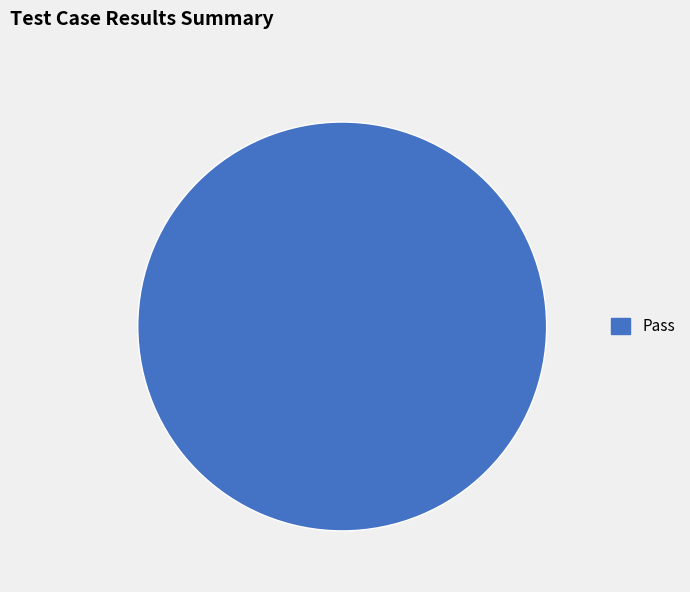

Does any single category account for the majority?

Yes